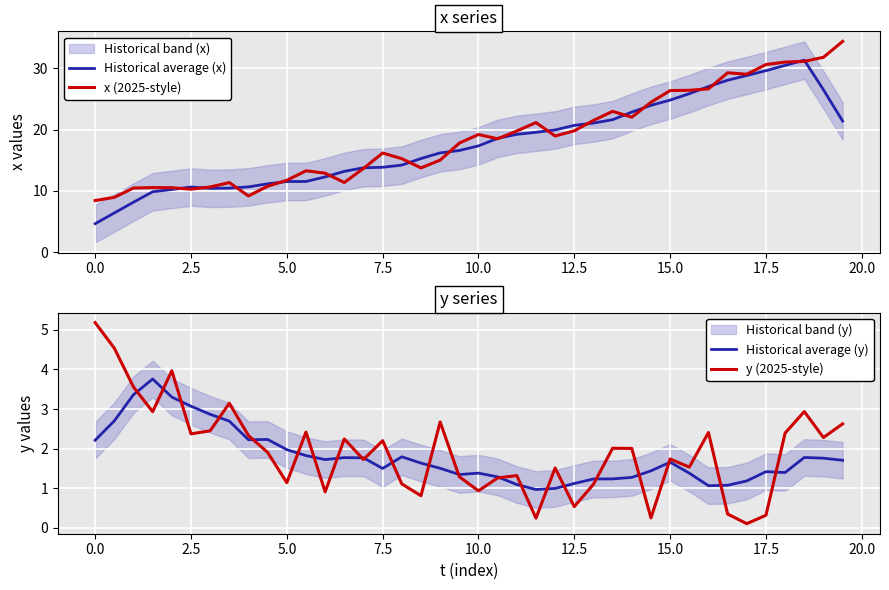

The value of x (2025-style) at 5.0 is 16.9. True or false?

False